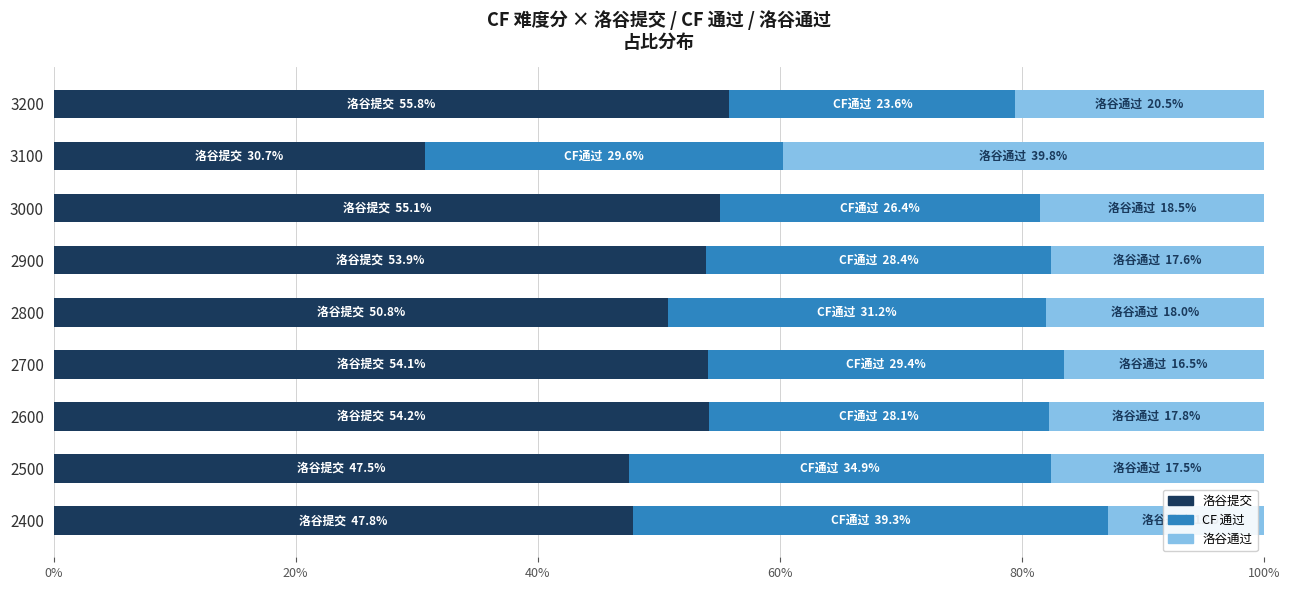

What is the minimum value for 洛谷提交?

30.7